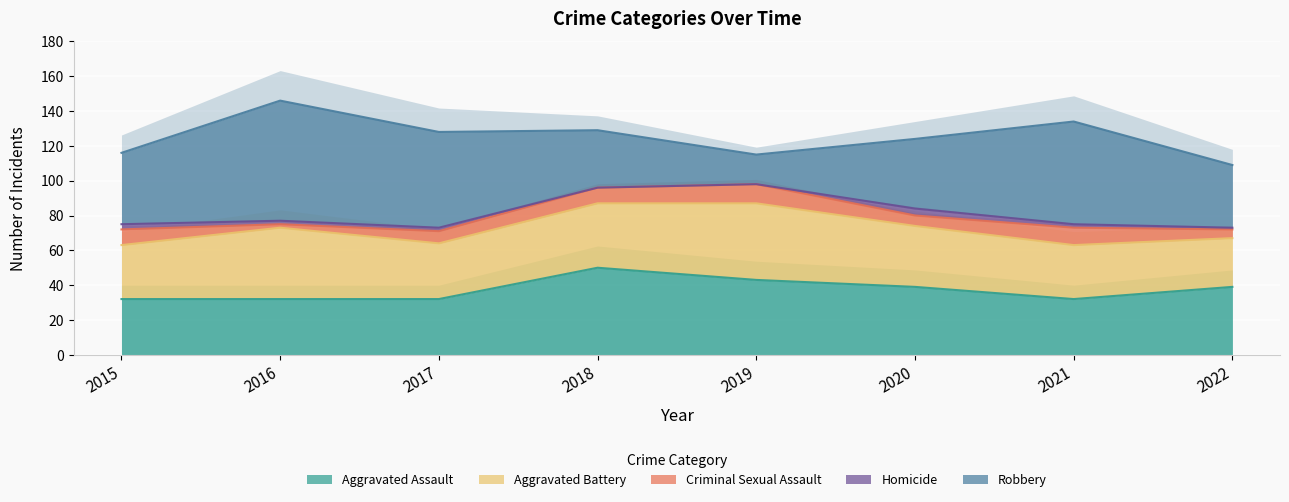

Reading left to right, extract all data points from this chart.

Aggravated Assault: 32	32	32	50	43	39	32	39
Aggravated Battery: 31	41	32	37	44	35	31	28
Criminal Sexual Assault: 9	2	7	9	11	6	10	5
Homicide: 3	2	2	0	0	4	2	1
Robbery: 41	69	55	33	17	40	59	36